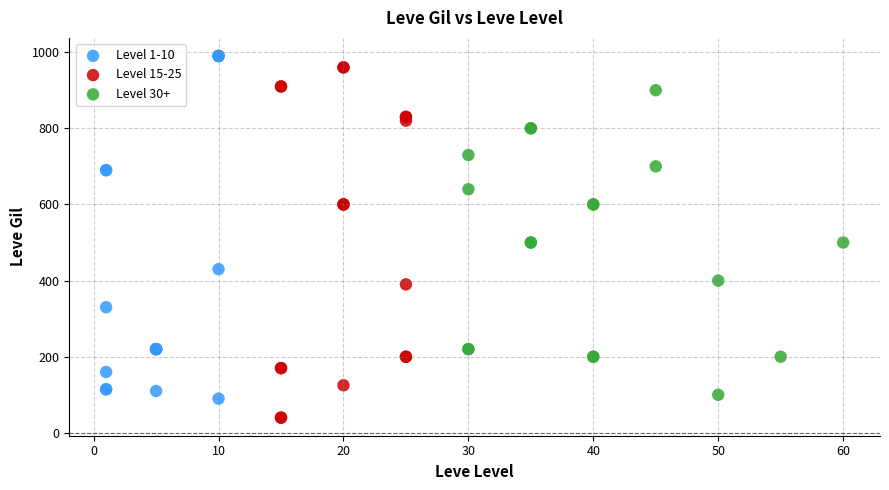

Which series reaches the minimum Y coordinate?

Level 15-25